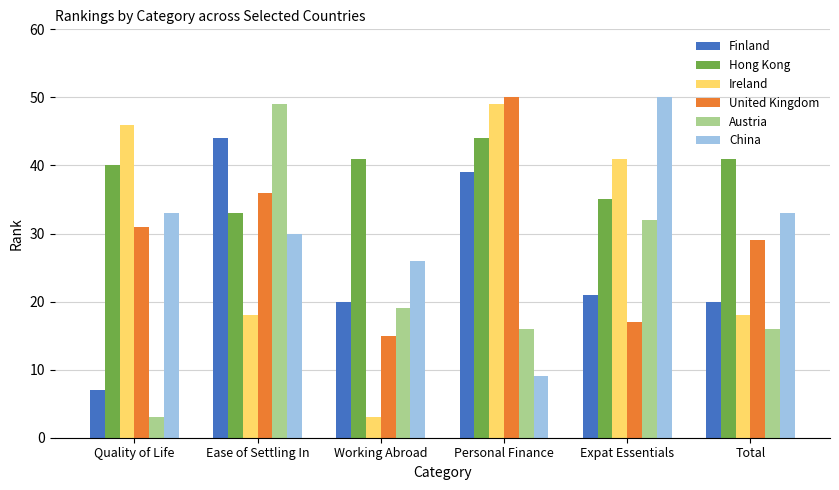

The value of China at Quality of Life is 58. True or false?

False